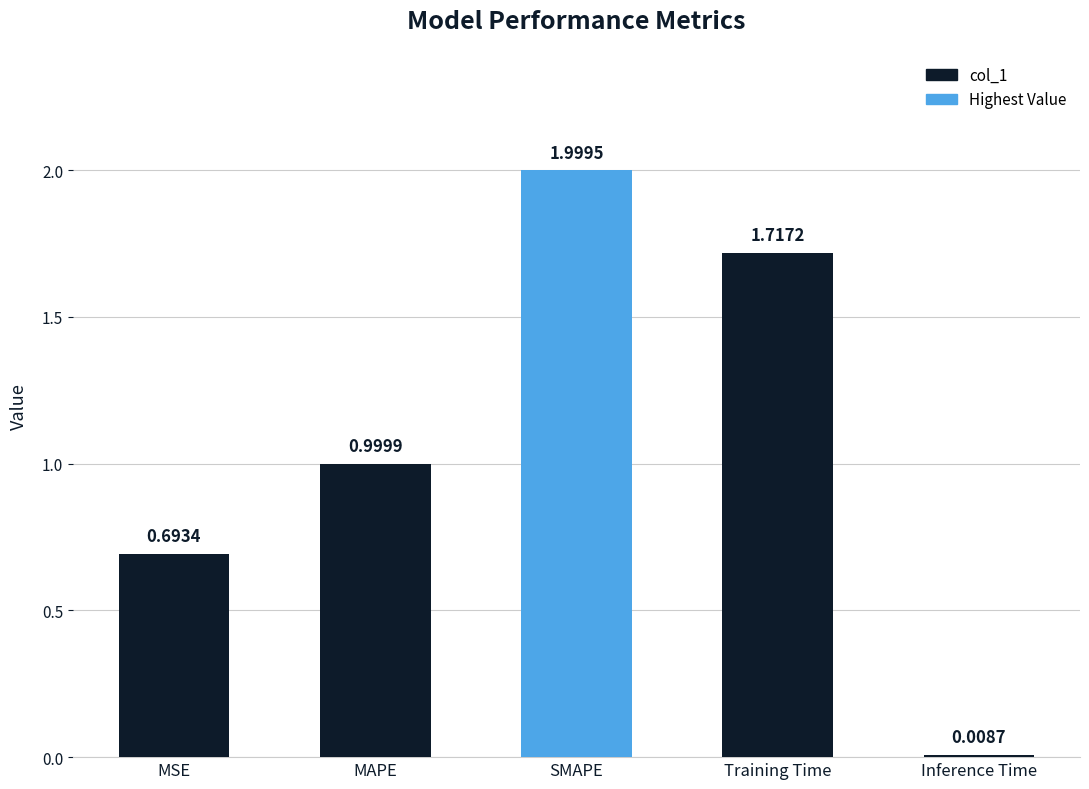

What is the value of the 3rd bar from the left?

2.0